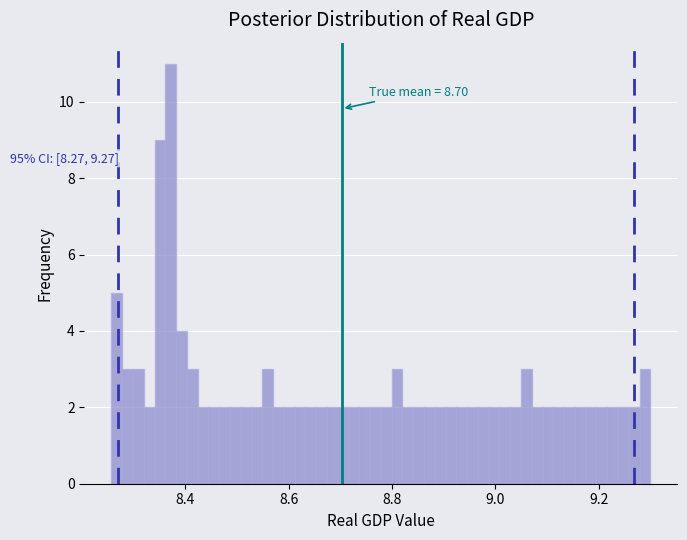

Around what value on the x-axis is the tallest bar? Give the approximate position of its centre, as read against the axis.

8.38